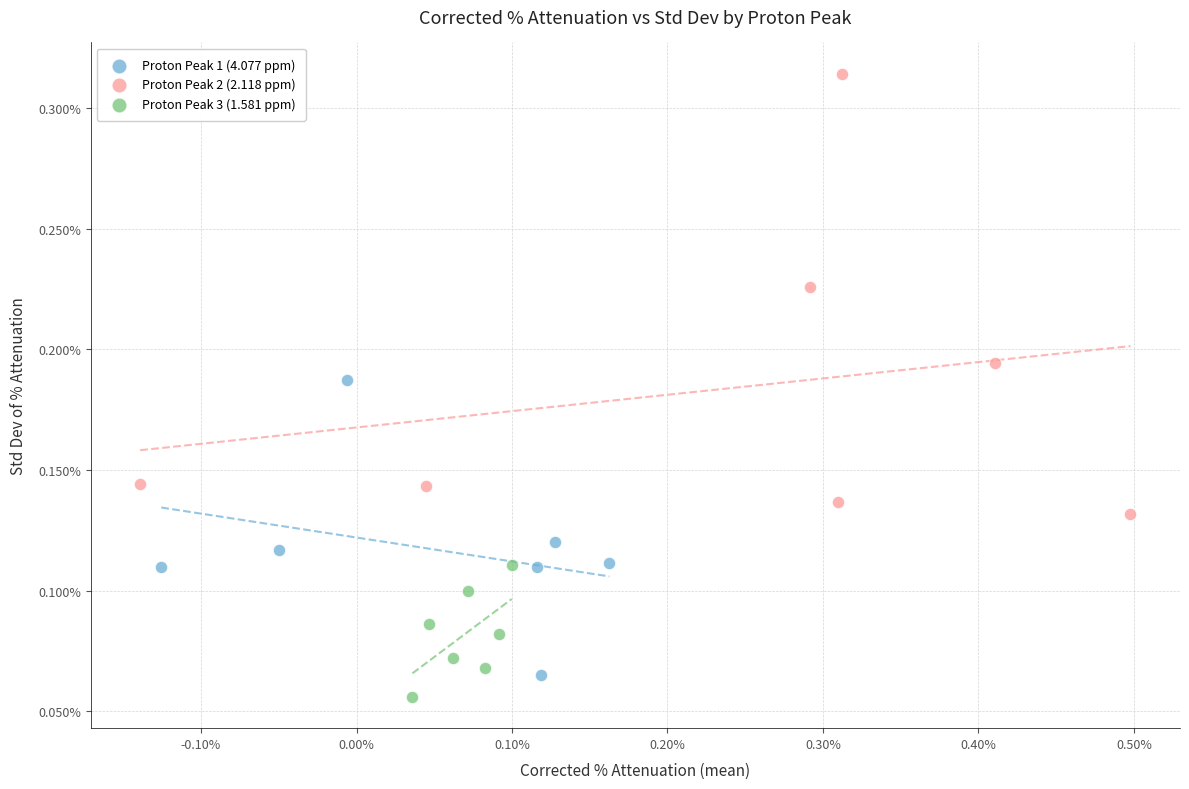

Which series contains the lowest Y value?

Proton Peak 3 (1.581 ppm)